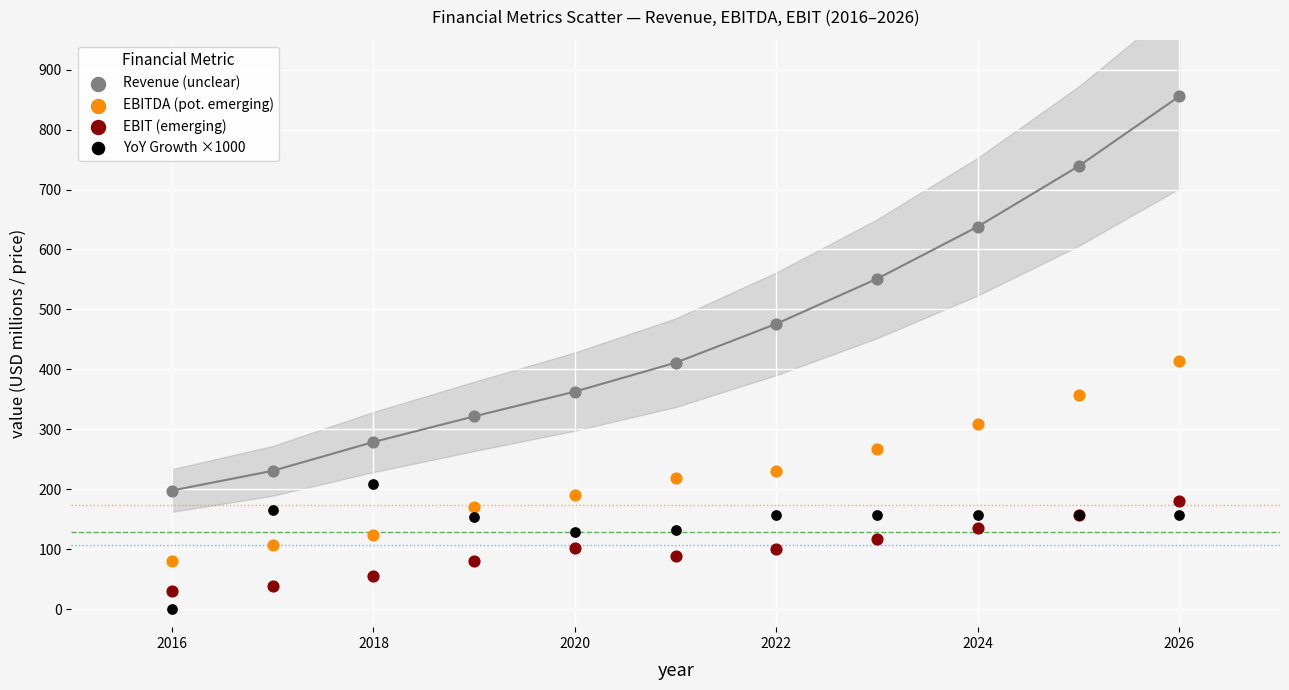

In the Revenue (unclear) series, what Y value is closest to 526?

551.2